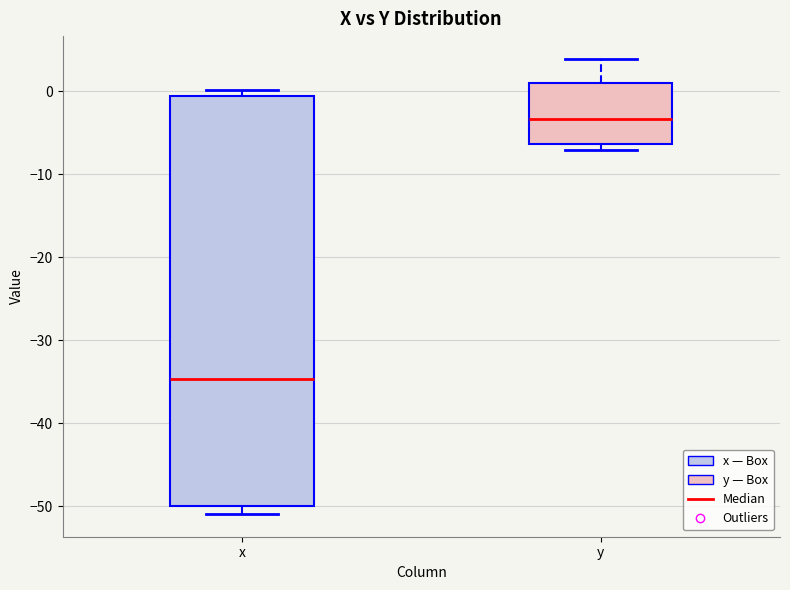

Which box has the lowest median line?

x